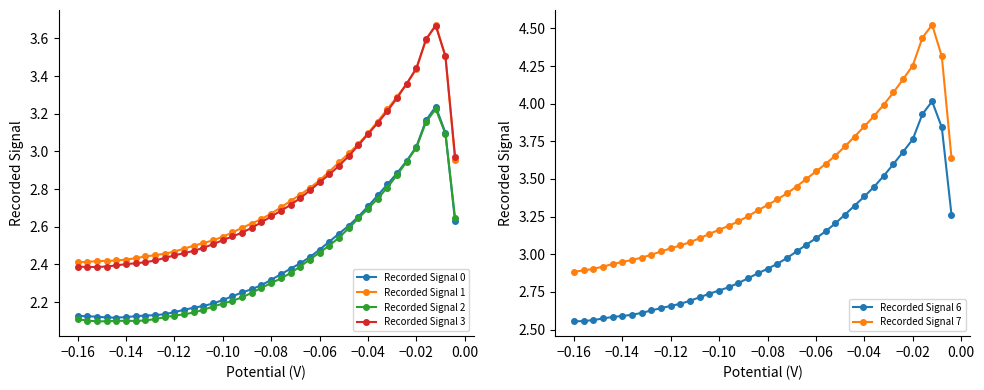

Does the chart display data point markers on the line(s)?

Yes